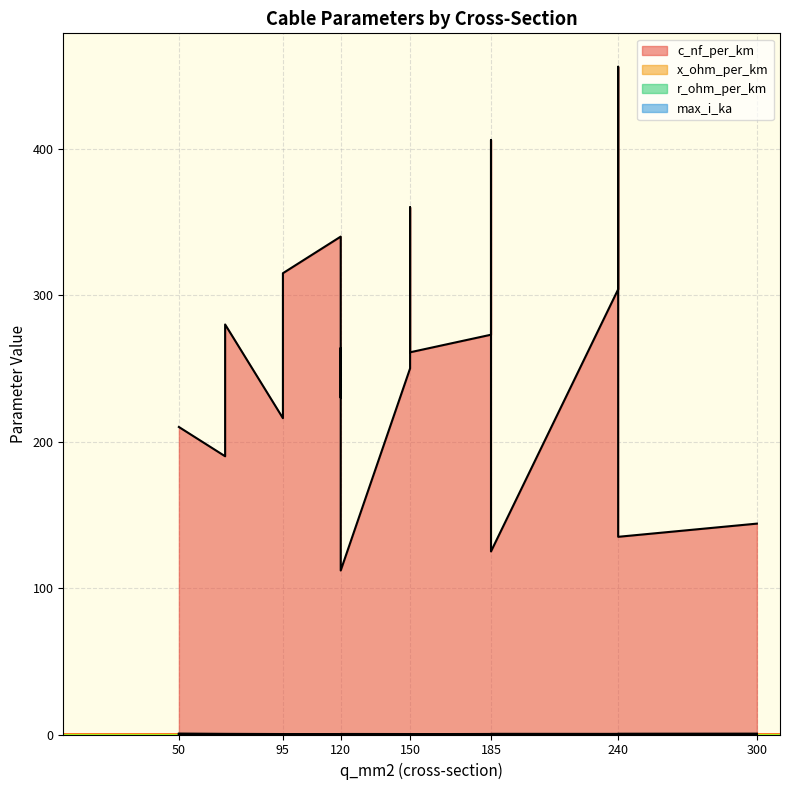

Reading left to right, list all the values displayed in this chart.

c_nf_per_km: 50=210.0	120=264.0	150=261.0	95=216.0	185=273.0	240=304.0	95=315.0	185=406.0	240=456.0	150=250.0	120=230.0	70=190.0	150=360.0	120=340.0	70=280.0	120=112.0	185=125.0	240=135.0	300=144.0
x_ohm_per_km: 50=0.1	120=0.1	150=0.1	95=0.1	185=0.1	240=0.1	95=0.1	185=0.1	240=0.1	150=0.1	120=0.1	70=0.1	150=0.1	120=0.1	70=0.1	120=0.2	185=0.2	240=0.1	300=0.1
r_ohm_per_km: 50=0.6	120=0.2	150=0.2	95=0.3	185=0.2	240=0.1	95=0.3	185=0.2	240=0.1	150=0.2	120=0.3	70=0.4	150=0.2	120=0.3	70=0.4	120=0.2	185=0.1	240=0.1	300=0.1
max_i_ka: 50=0.1	120=0.2	150=0.3	95=0.3	185=0.4	240=0.4	95=0.2	185=0.4	240=0.4	150=0.3	120=0.3	70=0.2	150=0.3	120=0.3	70=0.2	120=0.4	185=0.5	240=0.5	300=0.6